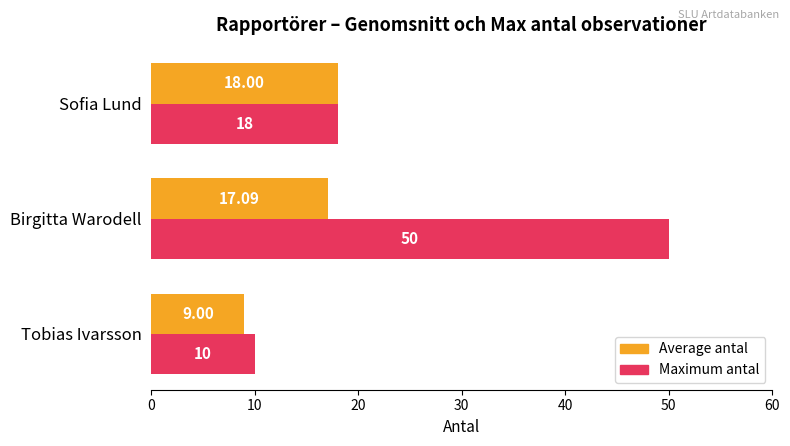

At which label is Average antal closest to 13?

Tobias Ivarsson